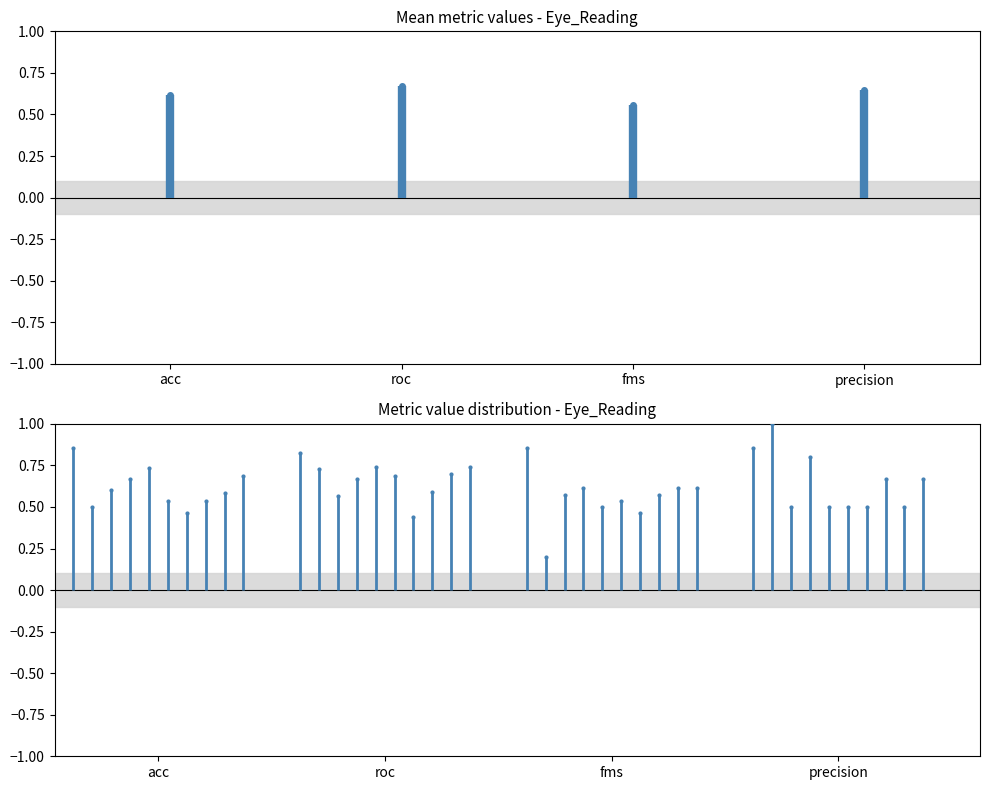

Is it true that acc equals 0.6 at 8?

True